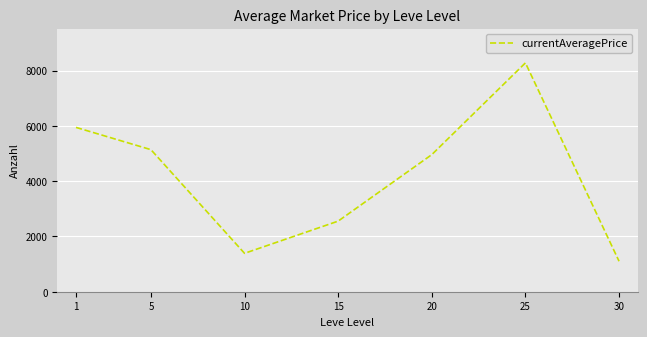

Which category has the lowest value across all series?

30